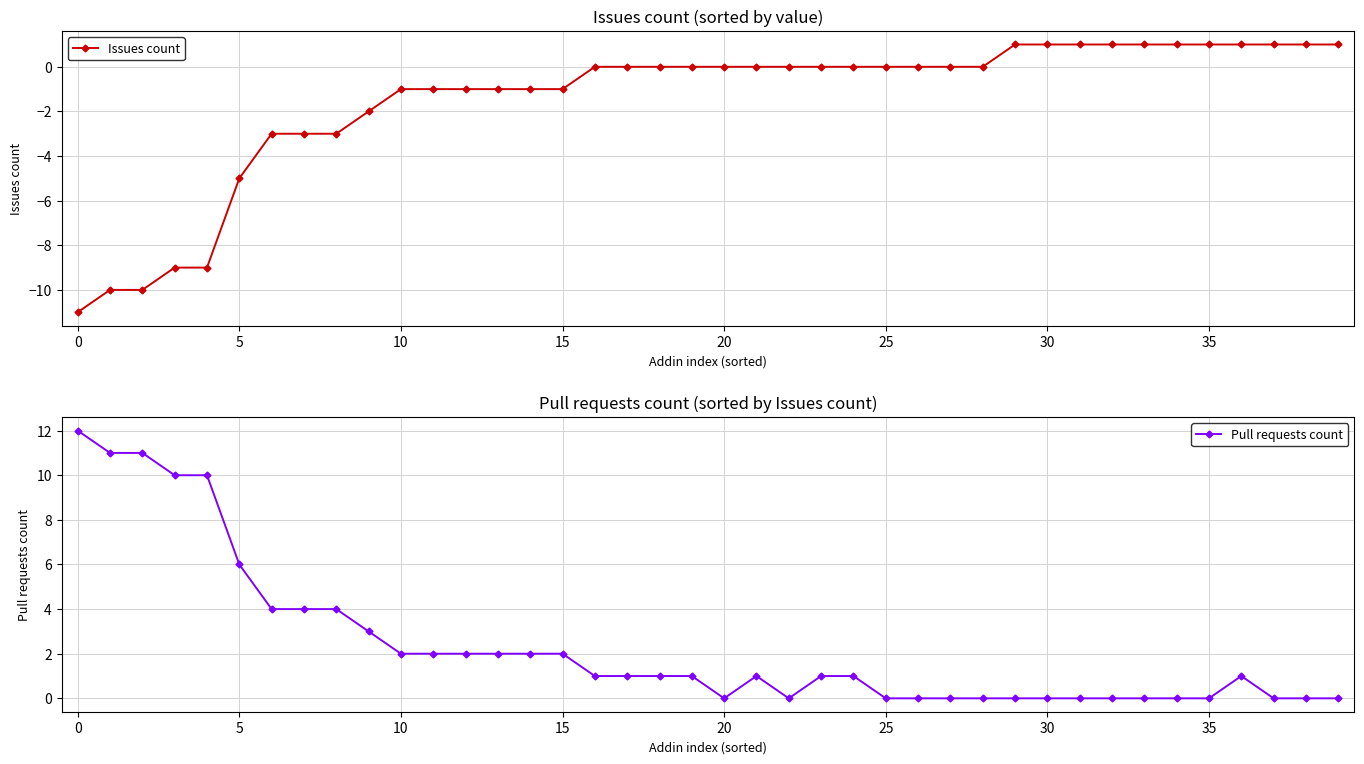

What is the sum of all Issues count values?

-60